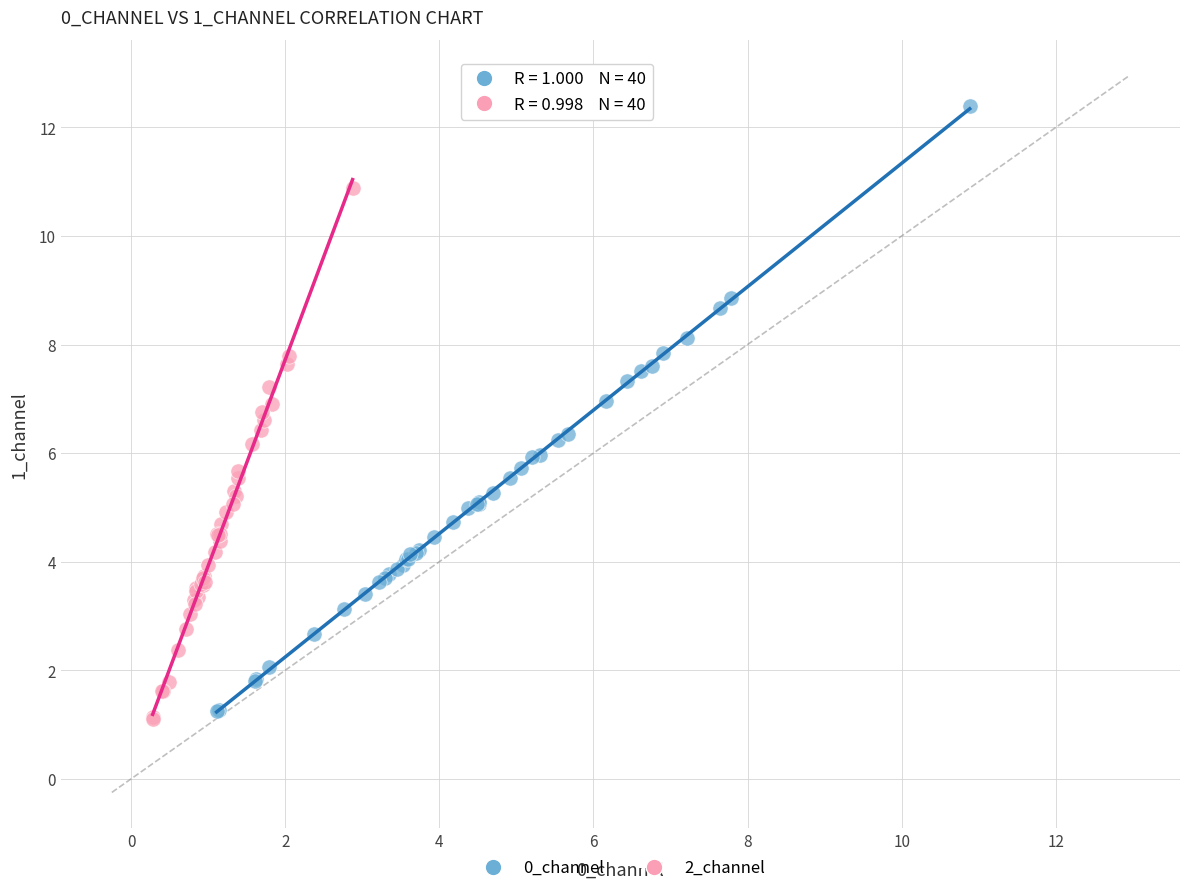

Which series reaches the maximum Y coordinate?

0_channel